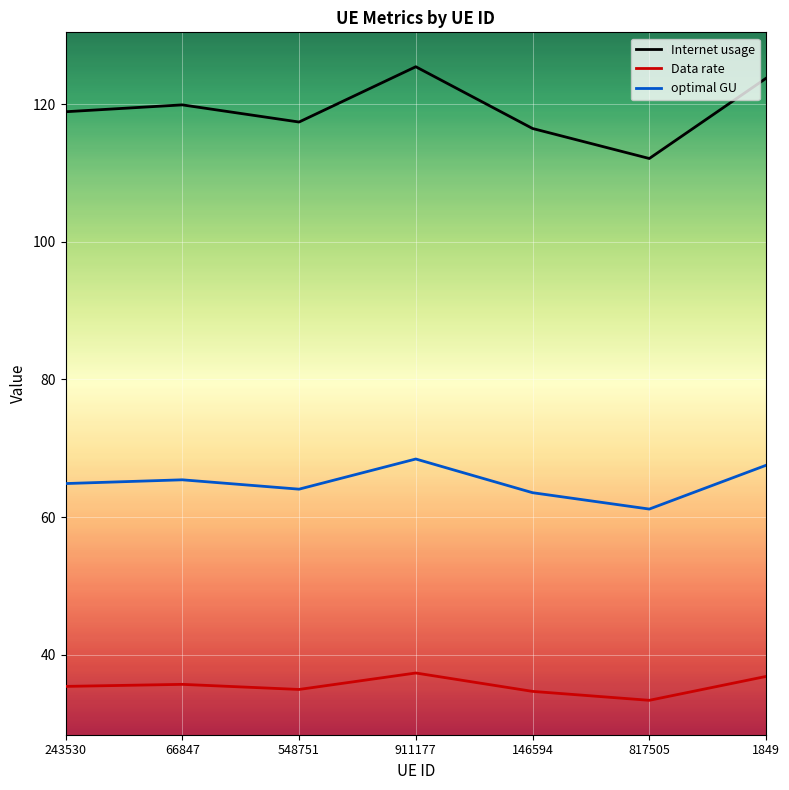

True or false: Data rate has more than 0 interior local peaks.

True